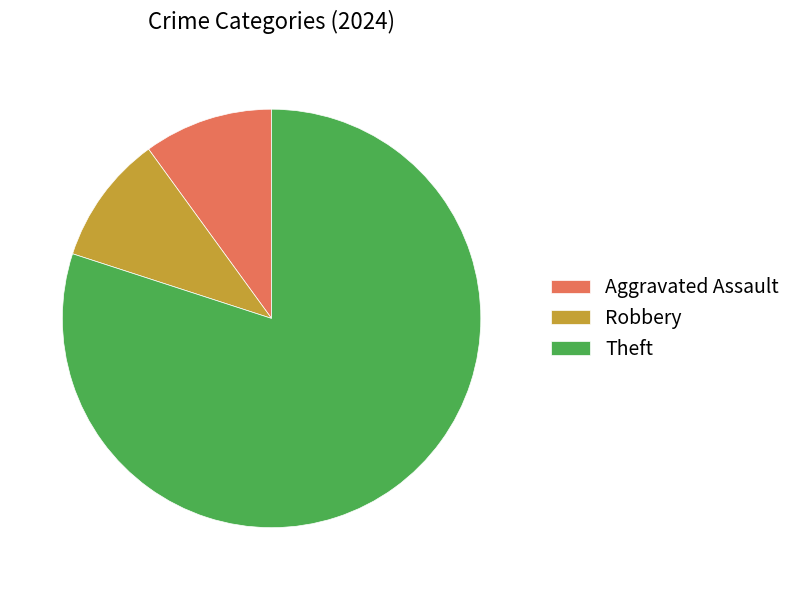

Combined, do Aggravated Assault and Robbery account for over 50%?

No